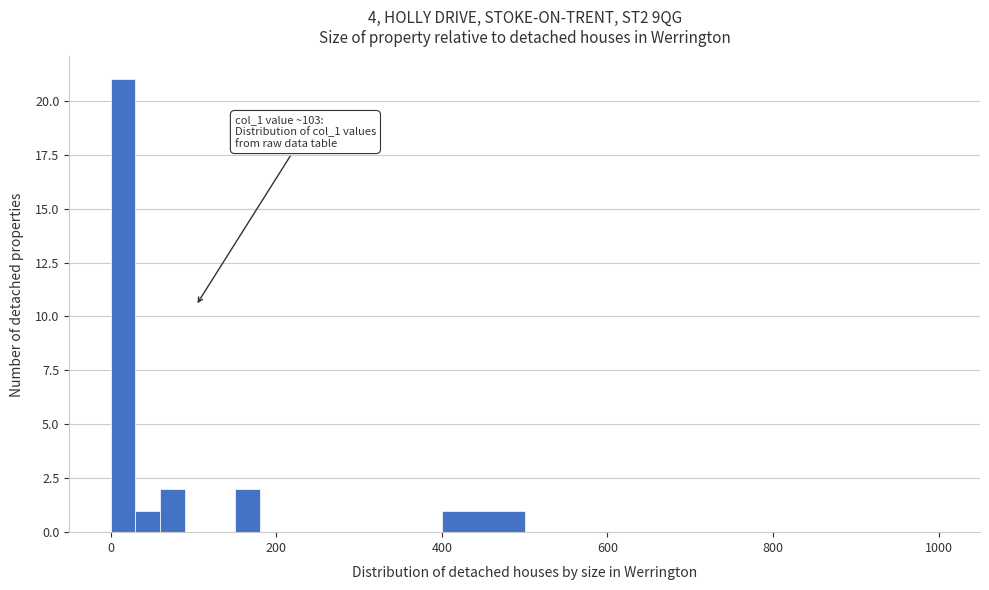

Around what value on the x-axis is the tallest bar? Give the approximate position of its centre, as read against the axis.

20